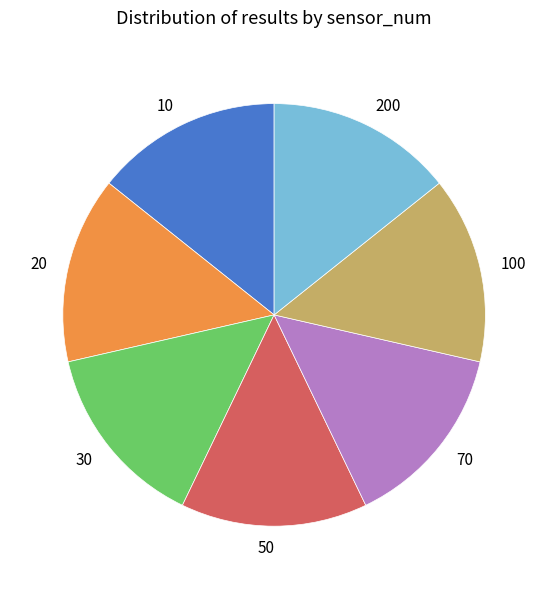

The 30 slice represents 3% of the pie. True or false?

False